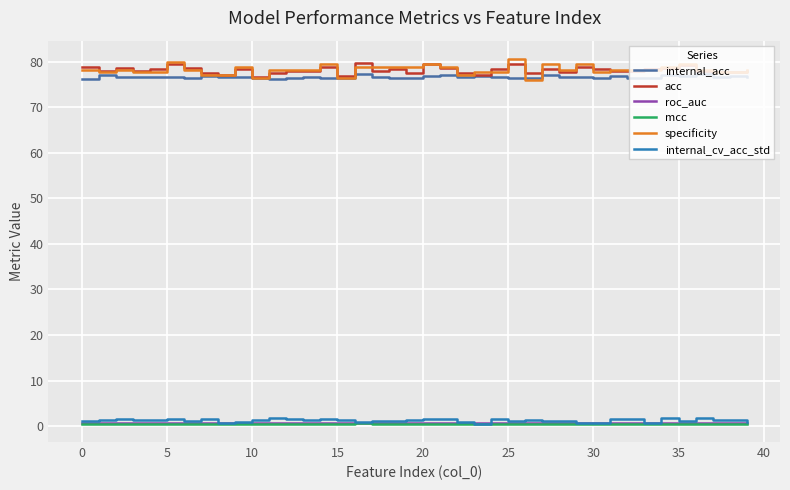

True or false: acc and mcc intersect in this chart.

False